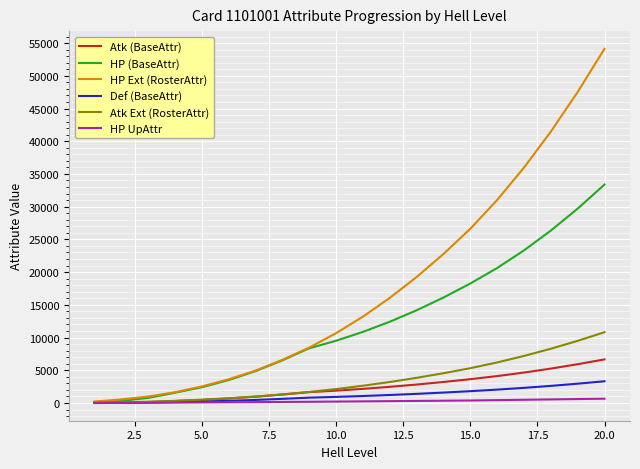

Which series has the largest range (max minus min)?

HP Ext (RosterAttr)